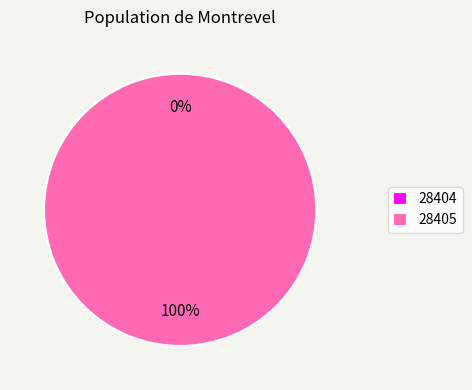

To the nearest percent, what is the difference between the 28404 and 28405 slice percentages?

100%